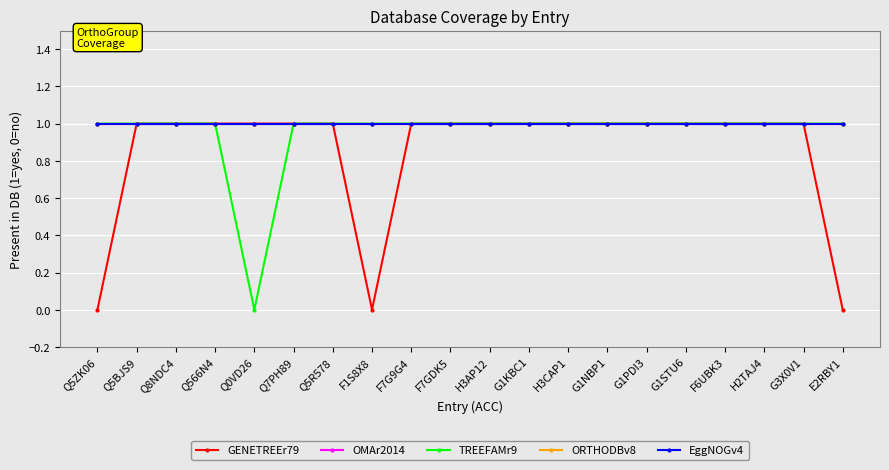

Is this an area chart (filled region under the line)?

No